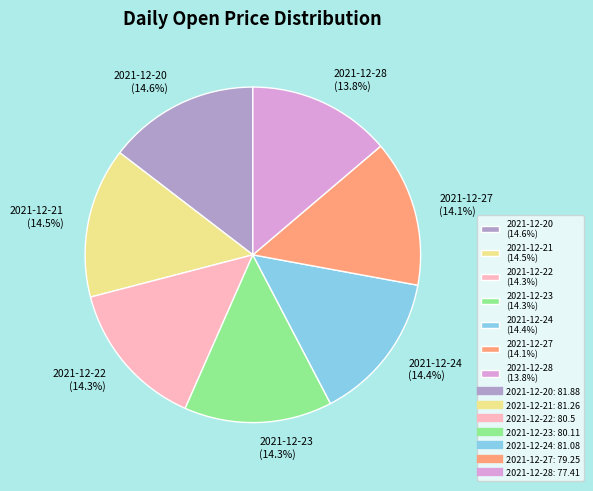

What is the total percentage of 2021-12-21 (14.5%) and 2021-12-24 (14.4%)?

28.9%